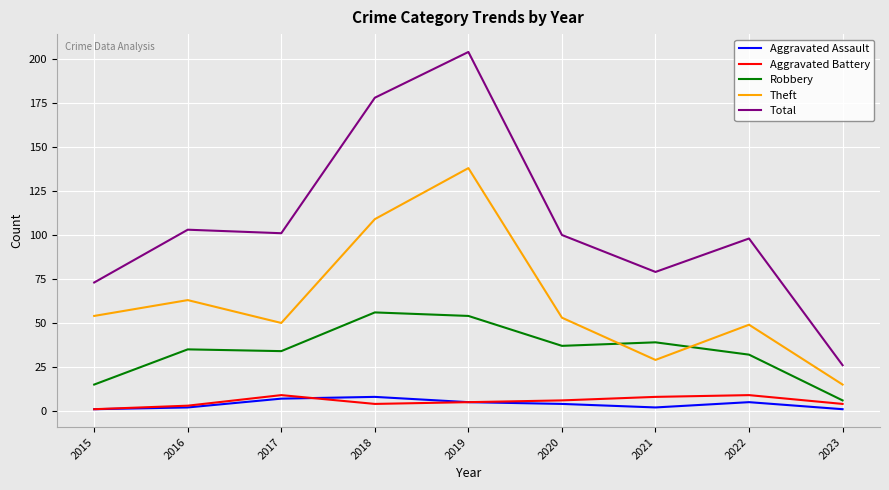

How many lines are shown in the chart?

5